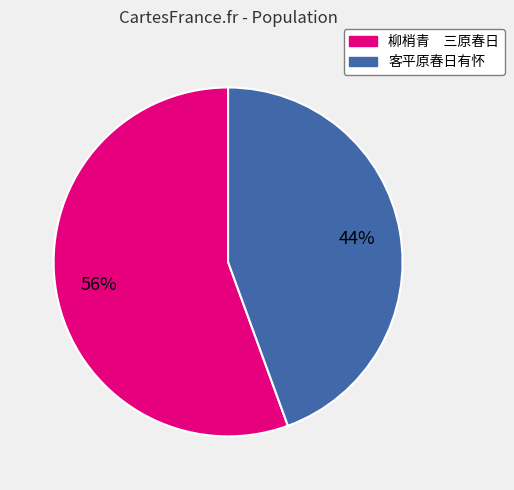

To the nearest percent, what is the combined percentage of 客平原春日有怀 and 柳梢青 三原春日?

100%